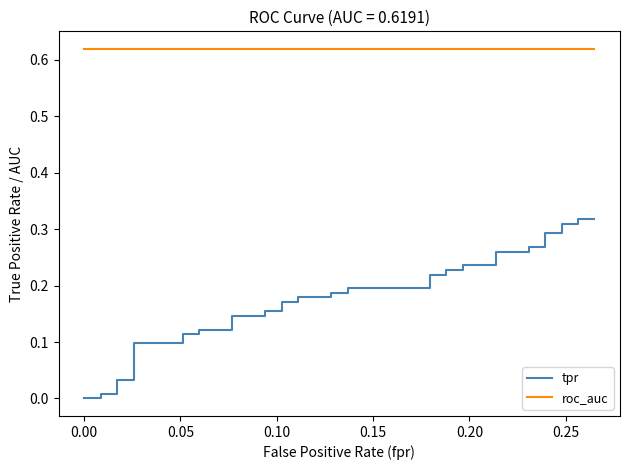

What is the value of the roc_auc point at the 14th from the left?

0.6